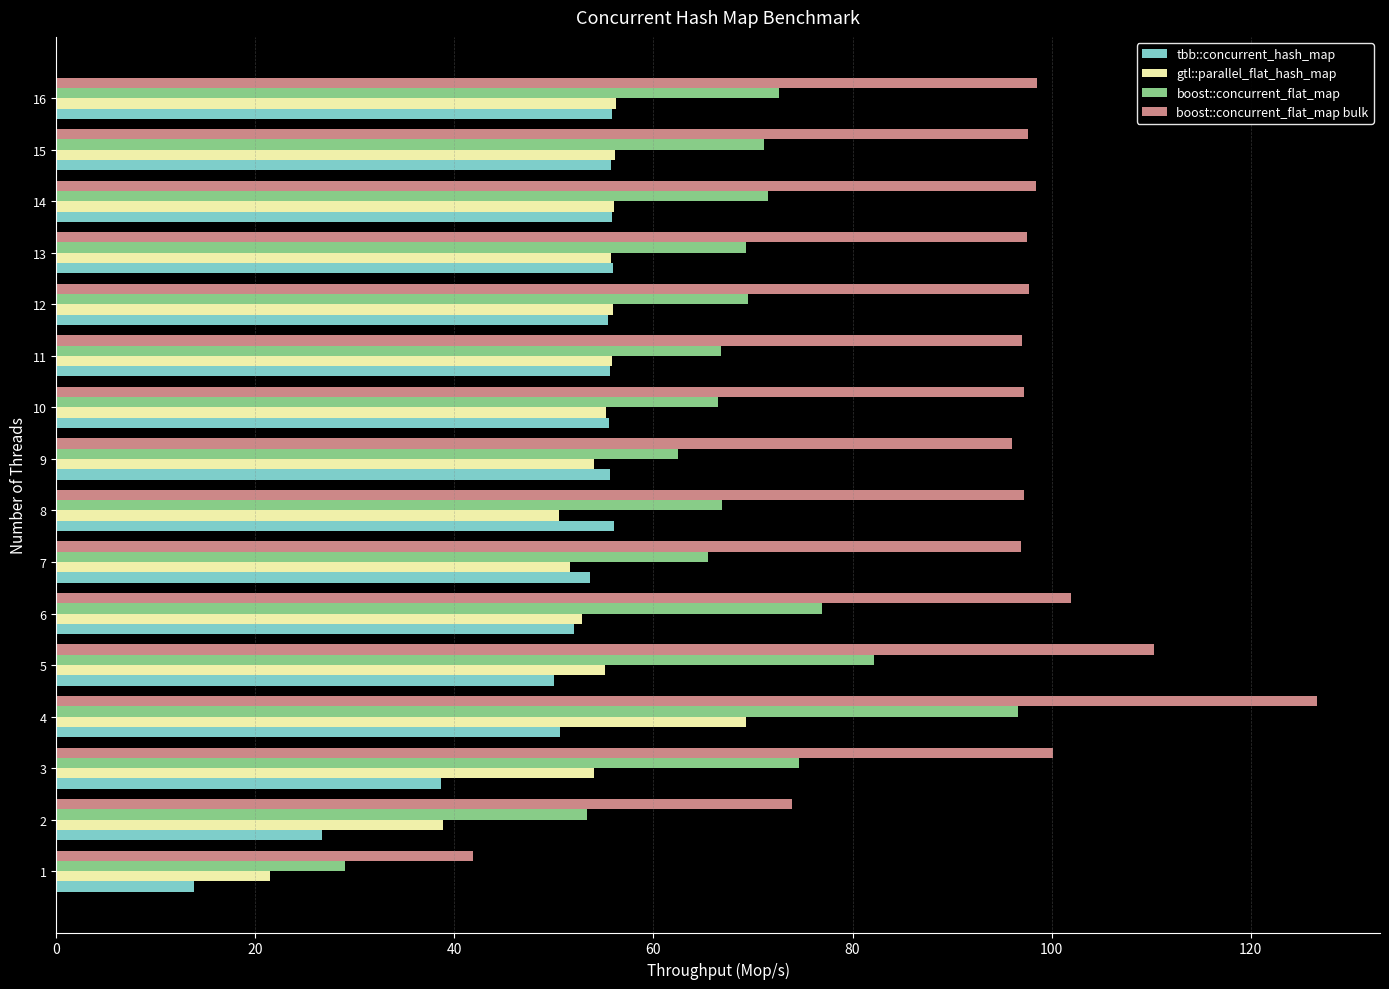

True or false: boost::concurrent_flat_map bulk has a value of 96.0 at 9.

True